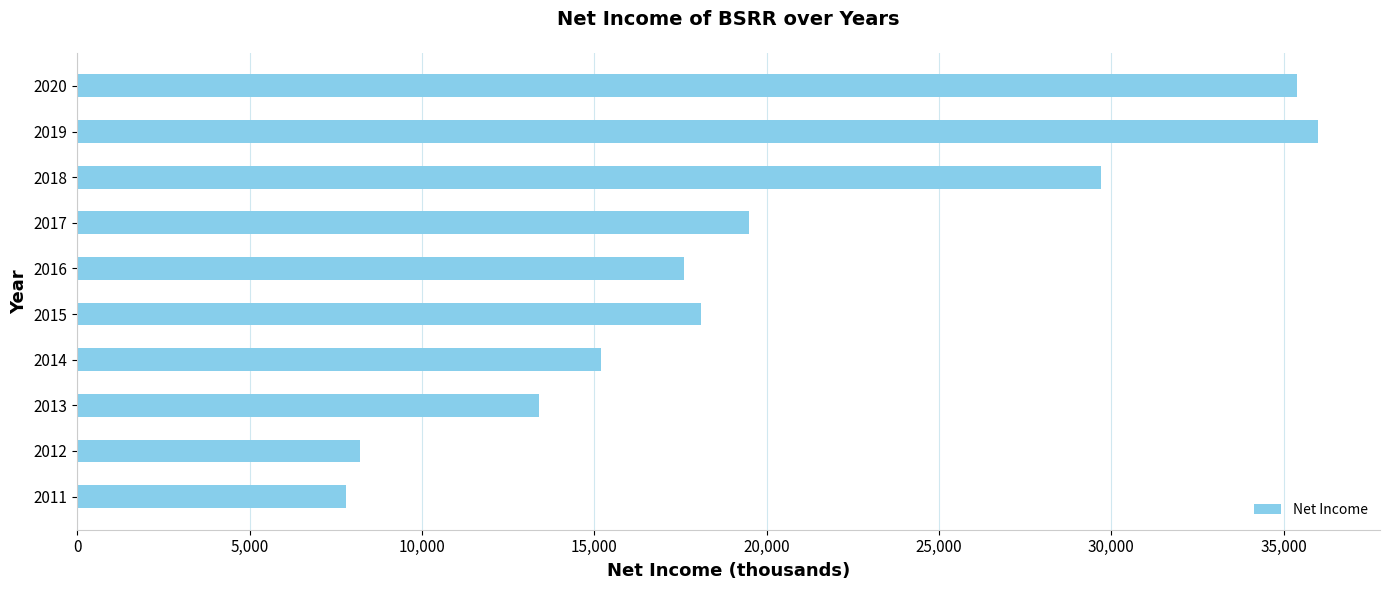

The chart shows a value of 23309 at 2013. True or false?

False